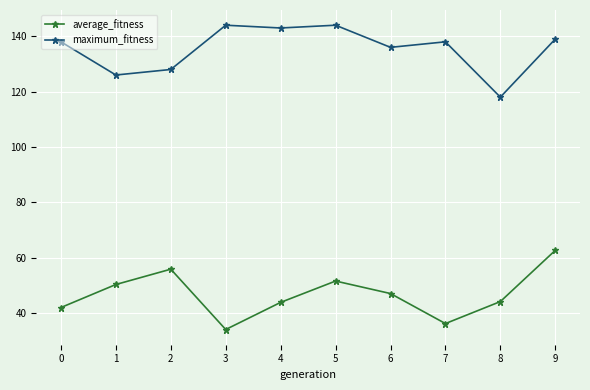

What is the minimum value for average_fitness?

34.0